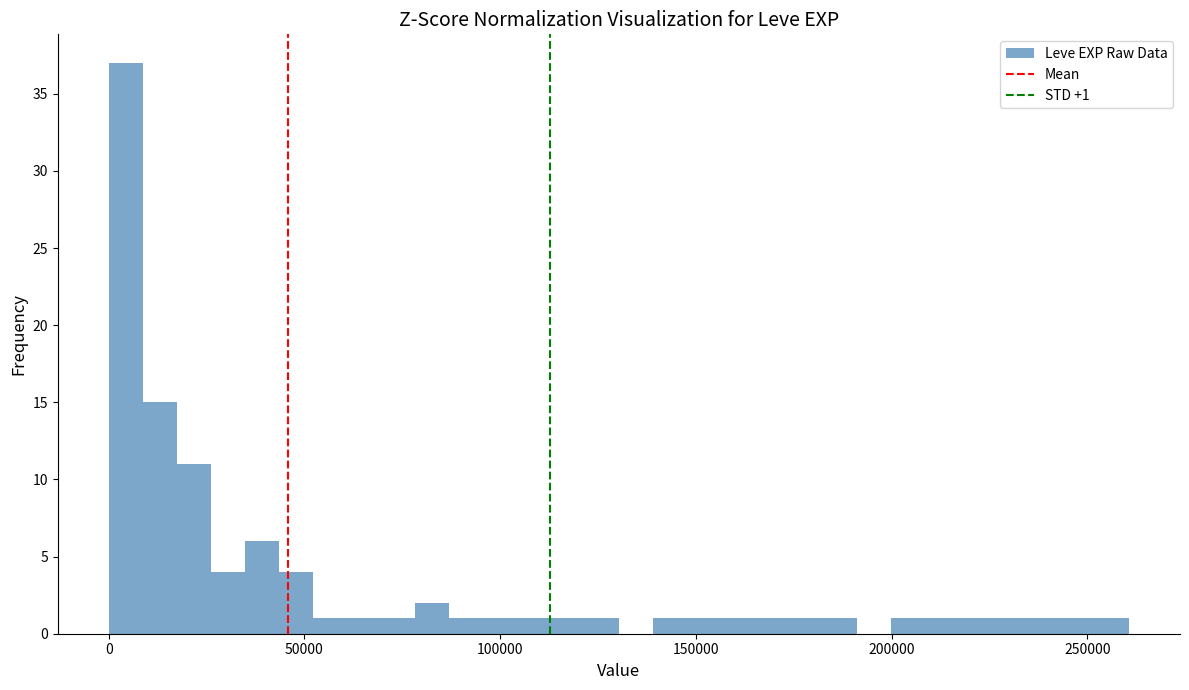

Around what value on the x-axis is the tallest bar? Give the approximate position of its centre, as read against the axis.

5000